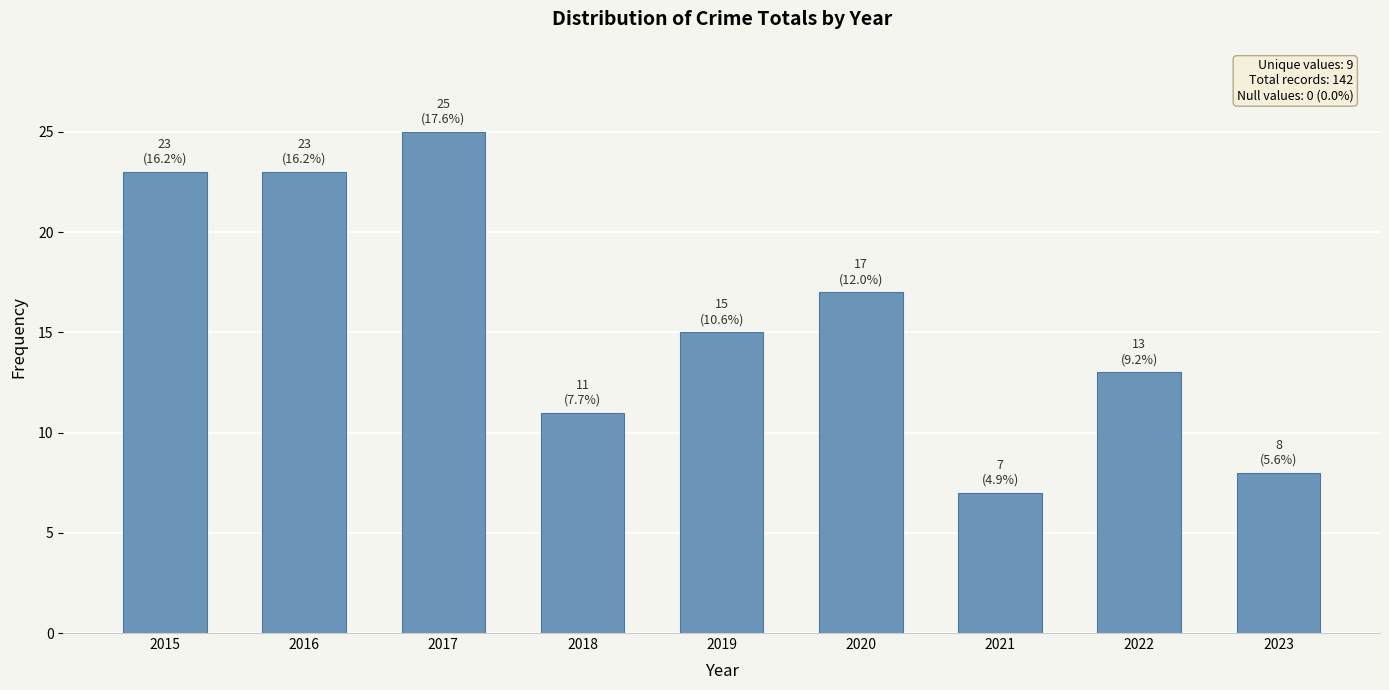

At which label does the data first exceed 15?

2015